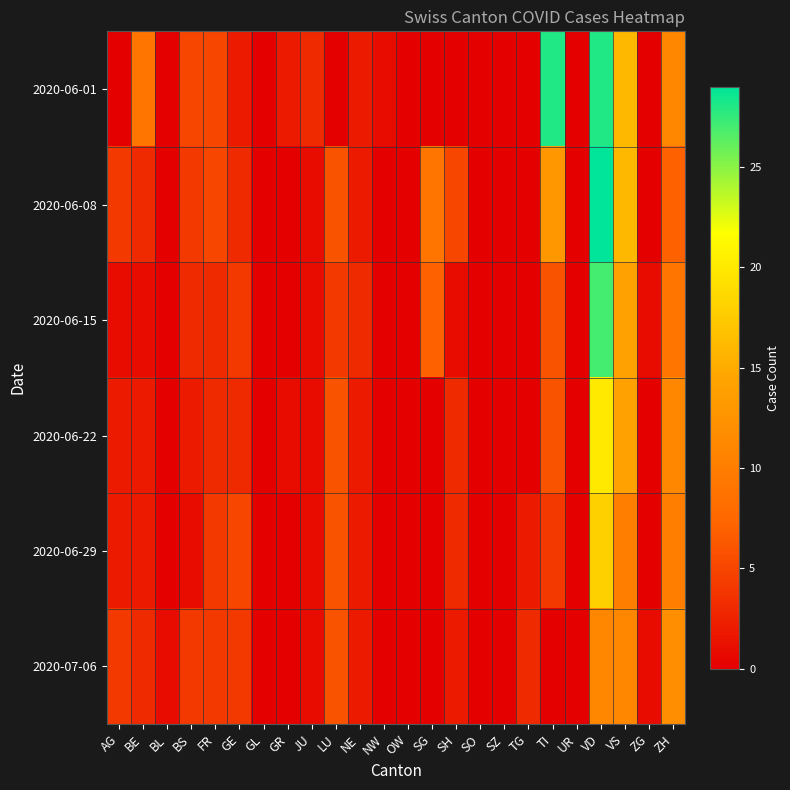

Reading left to right, extract all data points from this chart.

2020-06-01: AG=0	BE=9	BL=0	BS=5	FR=5	GE=2	GL=0	GR=2	JU=3	LU=0	NE=2	NW=1	OW=0	SG=0	SH=0	SO=0	SZ=0	TG=0	TI=28	UR=0	VD=28	VS=16	ZG=0	ZH=11
2020-06-08: AG=4	BE=3	BL=0	BS=4	FR=5	GE=3	GL=0	GR=0	JU=1	LU=6	NE=2	NW=0	OW=0	SG=9	SH=5	SO=0	SZ=0	TG=0	TI=13	UR=0	VD=29	VS=16	ZG=0	ZH=7
2020-06-15: AG=1	BE=1	BL=0	BS=3	FR=3	GE=4	GL=0	GR=0	JU=1	LU=4	NE=3	NW=0	OW=0	SG=7	SH=1	SO=0	SZ=0	TG=0	TI=6	UR=0	VD=27	VS=14	ZG=1	ZH=9
2020-06-22: AG=2	BE=2	BL=0	BS=2	FR=3	GE=3	GL=0	GR=1	JU=1	LU=6	NE=2	NW=0	OW=0	SG=0	SH=3	SO=0	SZ=0	TG=0	TI=6	UR=0	VD=20	VS=14	ZG=0	ZH=11
2020-06-29: AG=2	BE=2	BL=0	BS=1	FR=4	GE=5	GL=0	GR=0	JU=1	LU=6	NE=2	NW=0	OW=0	SG=0	SH=3	SO=0	SZ=0	TG=2	TI=4	UR=0	VD=18	VS=10	ZG=0	ZH=10
2020-07-06: AG=4	BE=3	BL=1	BS=4	FR=4	GE=4	GL=0	GR=0	JU=1	LU=6	NE=2	NW=0	OW=0	SG=0	SH=2	SO=0	SZ=0	TG=3	TI=0	UR=0	VD=11	VS=11	ZG=1	ZH=12